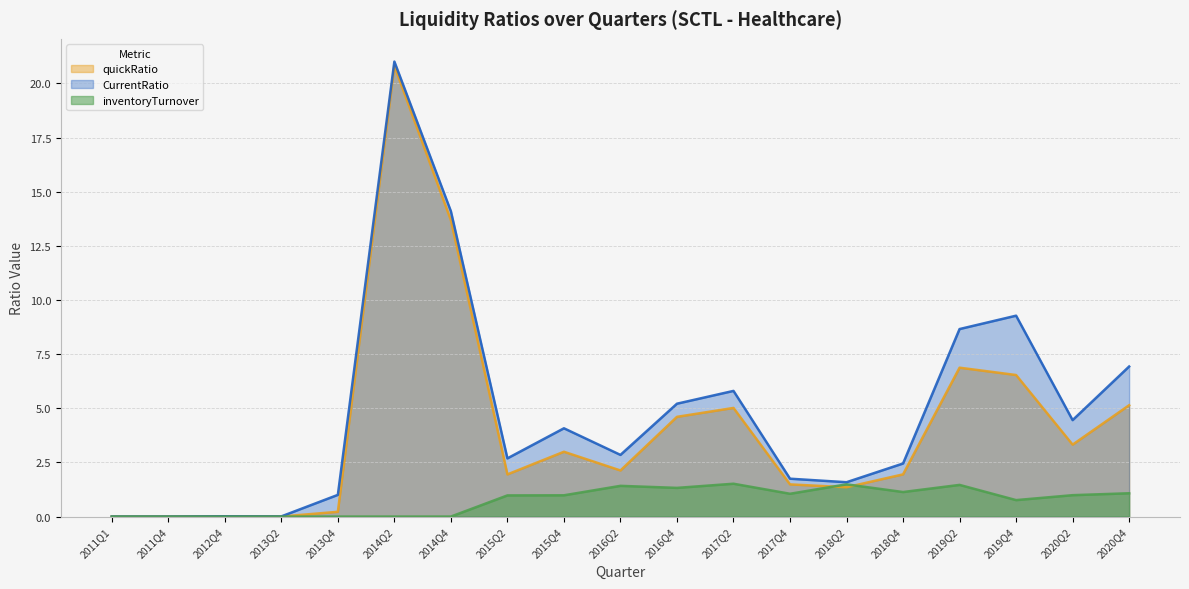

True or false: quickRatio has more than 2 points higher than both neighbors.

True